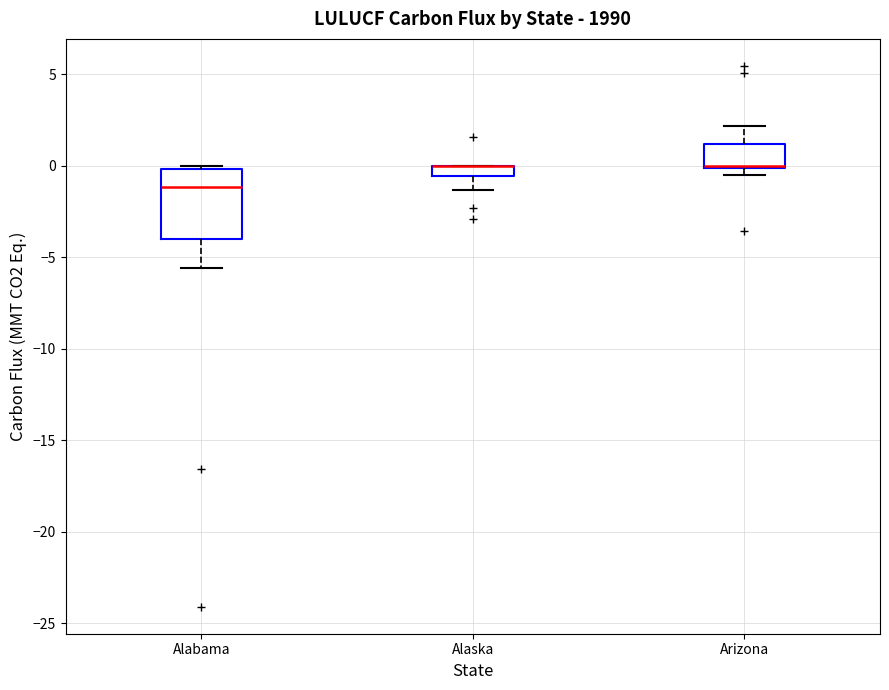

Where is the lower edge of the box for Arizona on the y-axis? The values are not printed on the chart, so give them approximately, as read against the axis.

0.0